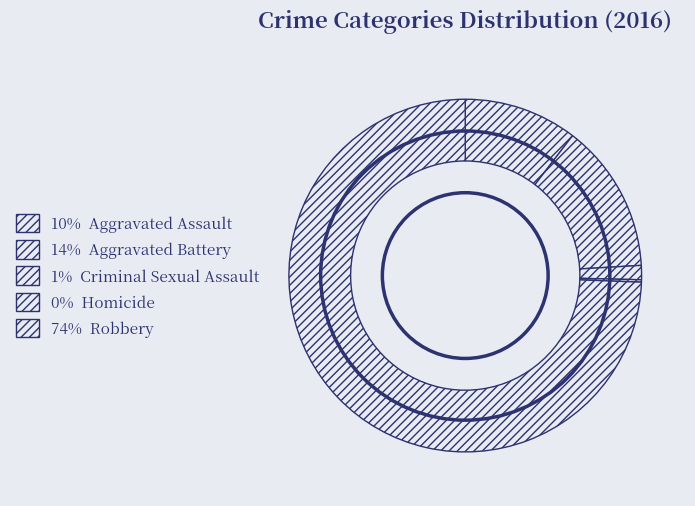

Which slice represents more than half of the pie?

Robbery